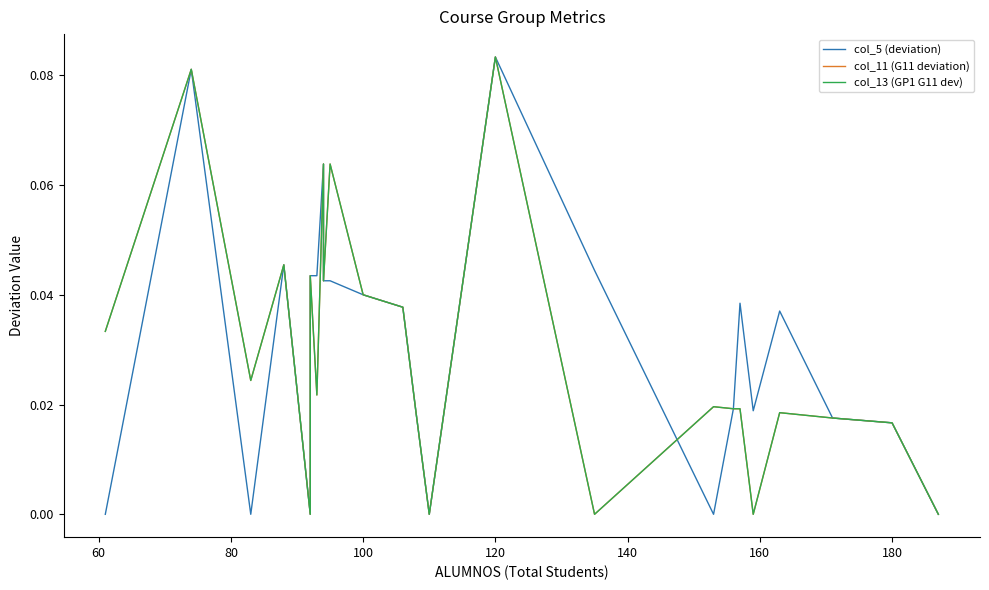

Reading right to left, transcribe all the data shown in this chart.

col_5 (deviation): 0.0	0.0	0.0	0.0	0.0	0.0	0.0	0.0	0.0	0.1	0.0	0.0	0.0	0.0	0.0	0.0	0.1	0.0	0.0	0.0	0.0	0.0	0.1	0.0
col_11 (G11 deviation): 0.0	0.0	0.0	0.0	0.0	0.0	0.0	0.0	0.0	0.1	0.0	0.0	0.0	0.0	0.1	0.0	0.1	0.0	0.0	0.0	0.0	0.0	0.1	0.0
col_13 (GP1 G11 dev): 0.0	0.0	0.0	0.0	0.0	0.0	0.0	0.0	0.0	0.1	0.0	0.0	0.0	0.0	0.1	0.0	0.1	0.0	0.0	0.0	0.0	0.0	0.1	0.0